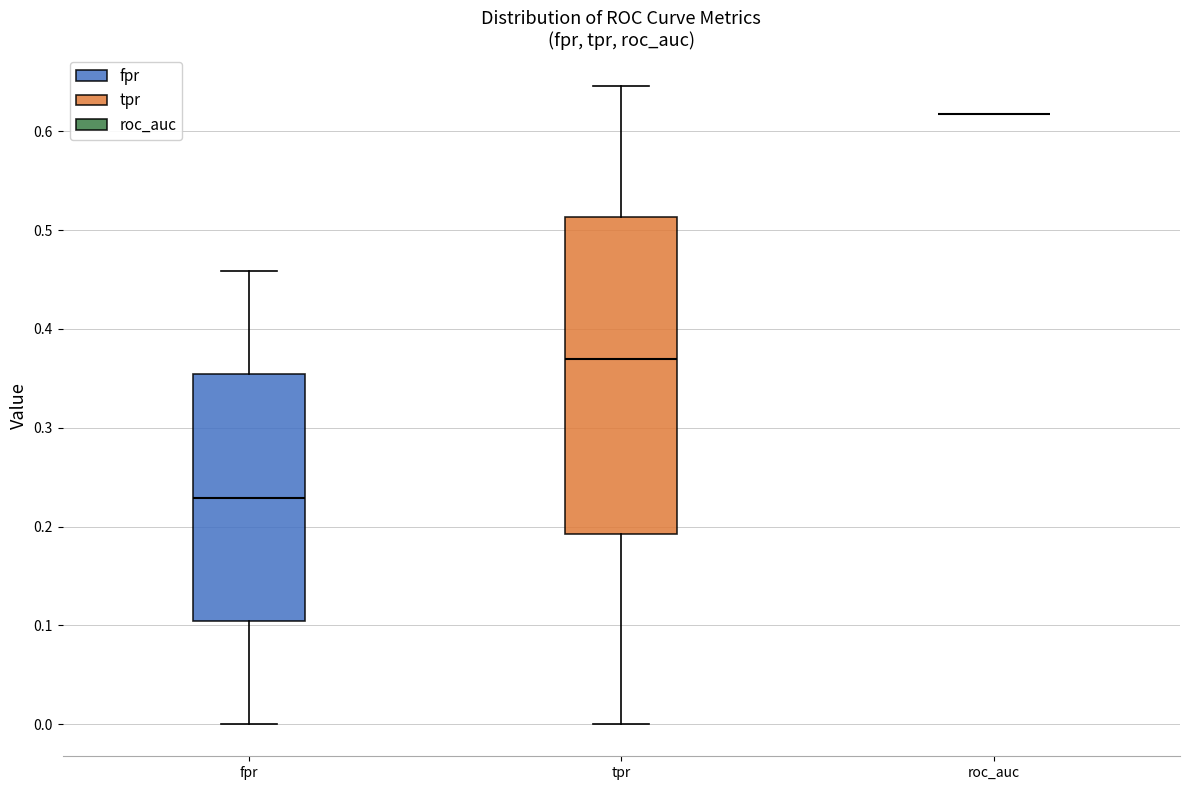

Reading left to right, read every box against the y-axis: the position of its median line, the range the box covers, and the ends of its whiskers. The values are not printed on the chart, so give them approximately, as read against the axis.

fpr: median 0.23, box 0.10 to 0.35, whiskers 0.00 to 0.46
tpr: median 0.37, box 0.19 to 0.51, whiskers 0.00 to 0.65
roc_auc: box collapsed to a line at 0.62, whiskers 0.62 to 0.62